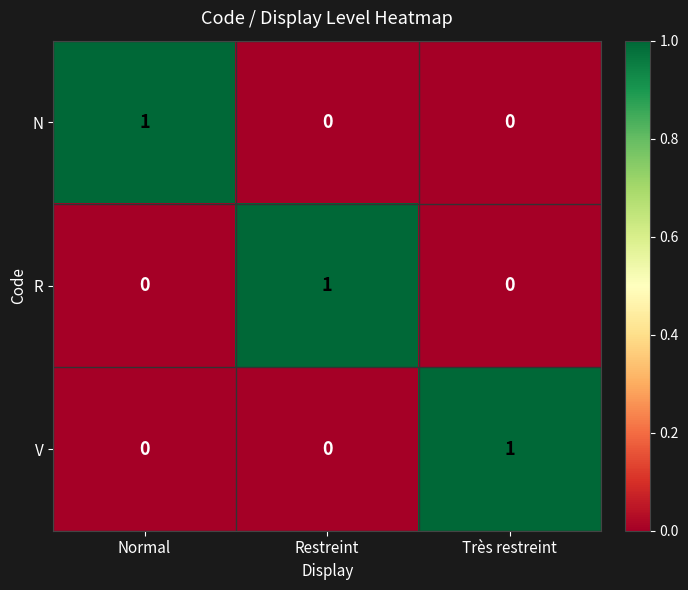

True or false: N has a value of 0 at Très restreint.

True